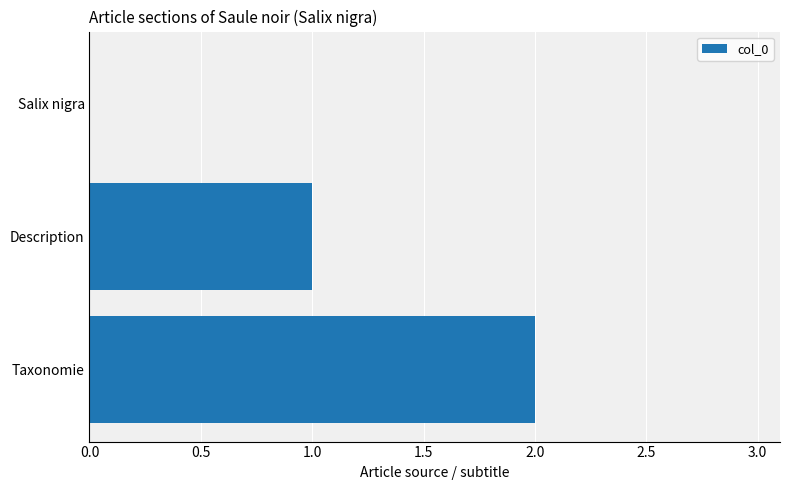

What is the sum of all values?

3